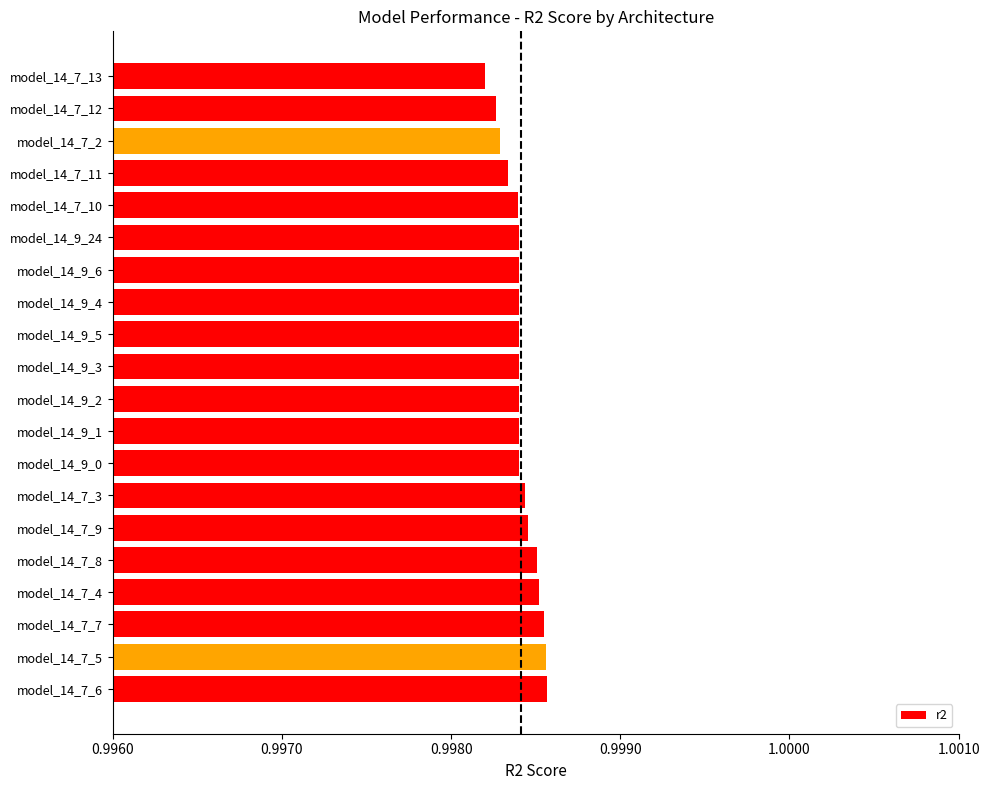

Is it true that the value at model_14_7_4 is 1.7?

False